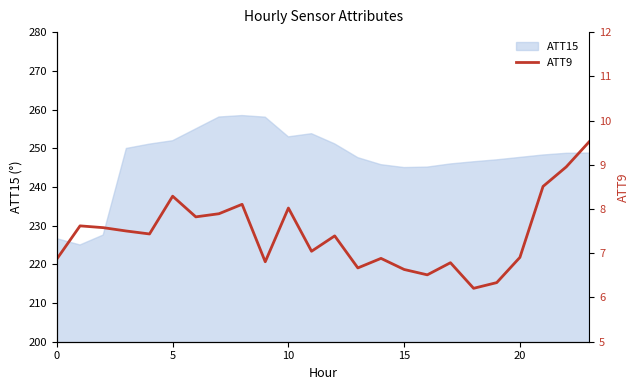

How many lines are shown in the chart?

1